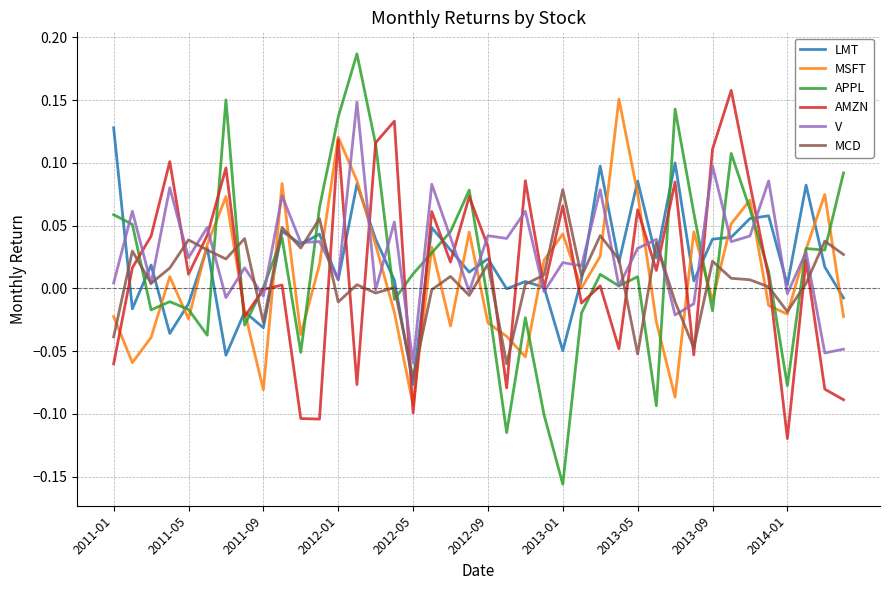

Which series has the widest spread of values?

APPL